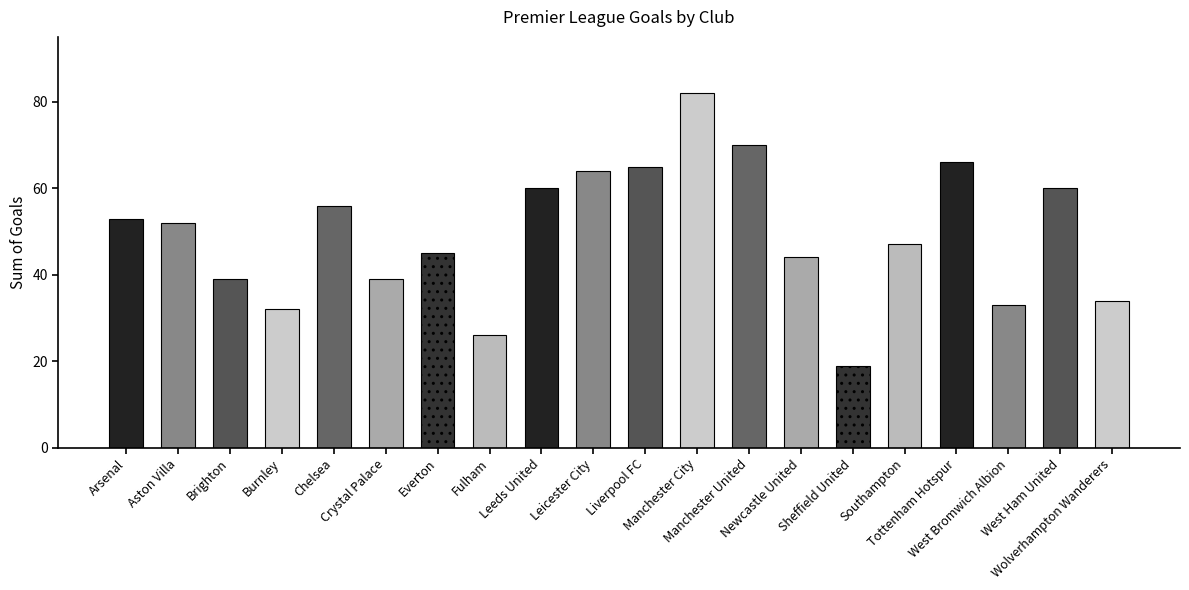

What position from the left is Everton?

7